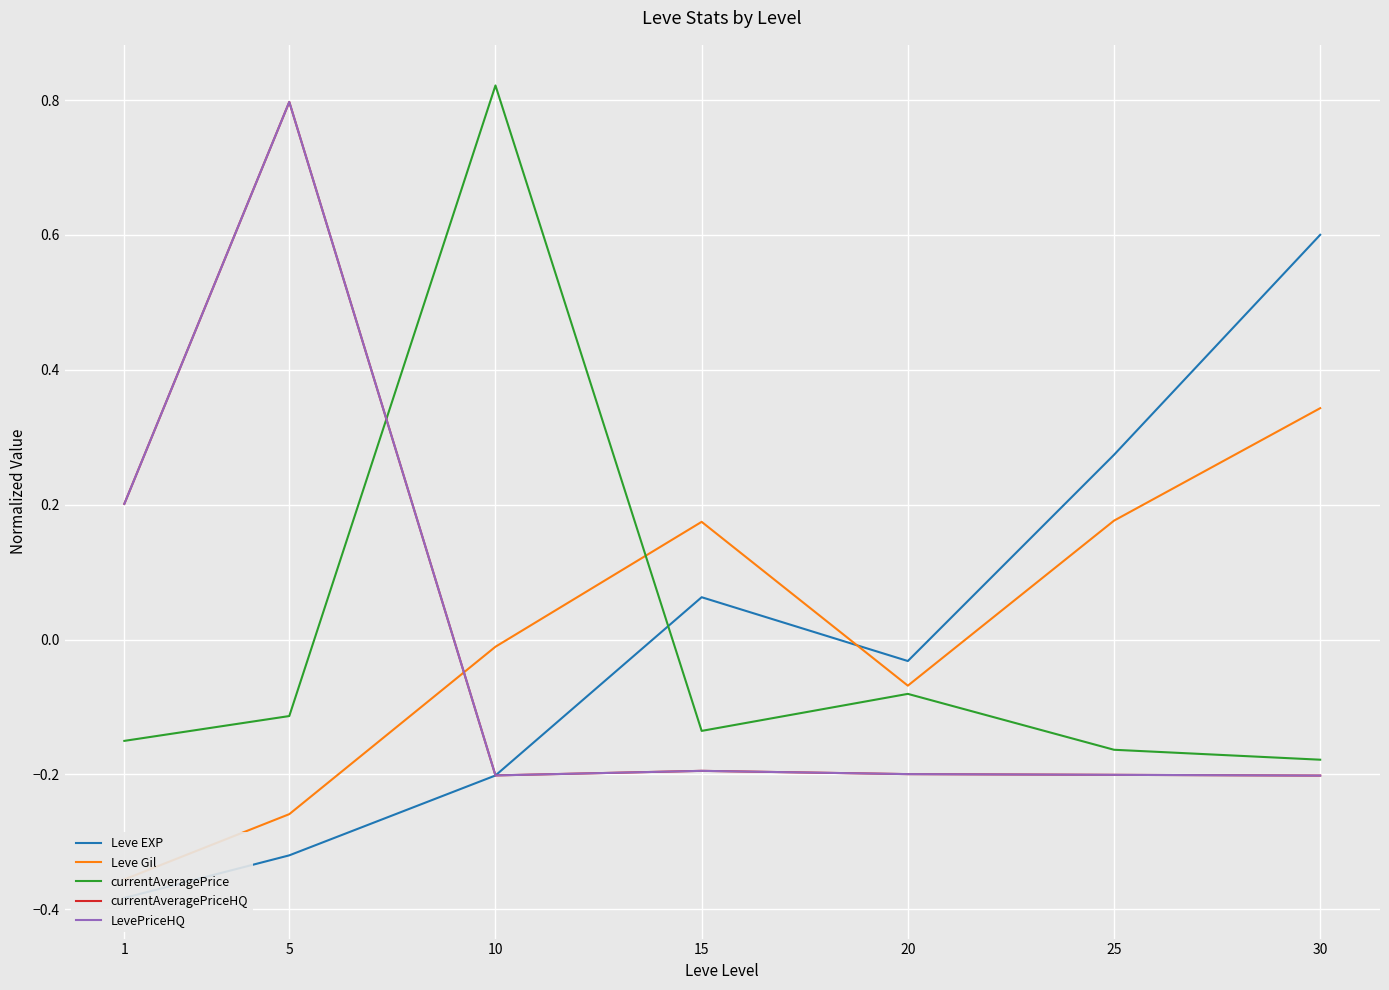

How many distinct data groups are displayed?

5